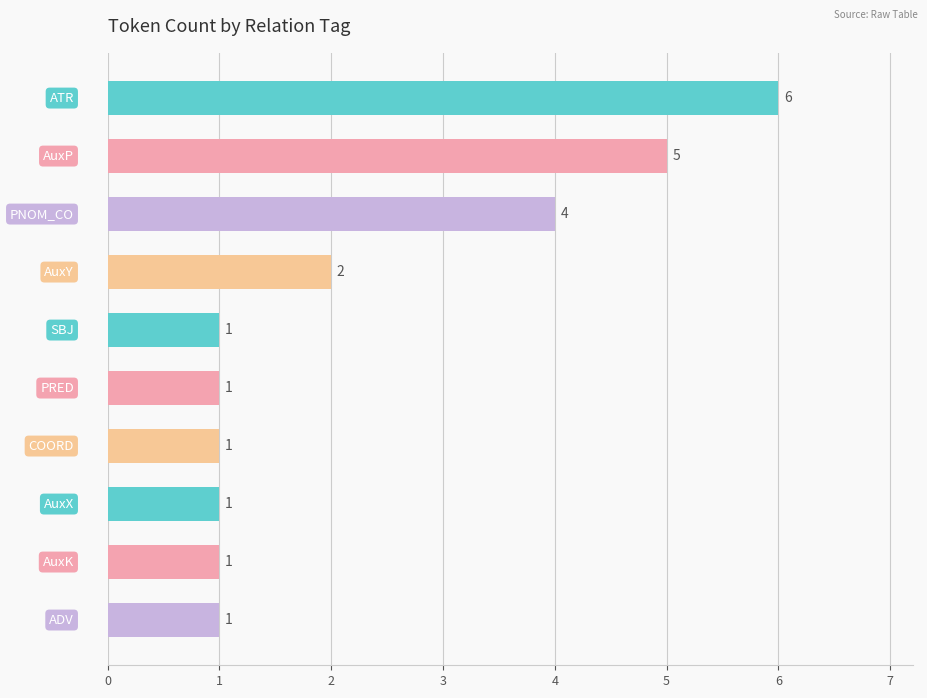

What is the sum of all values?

23